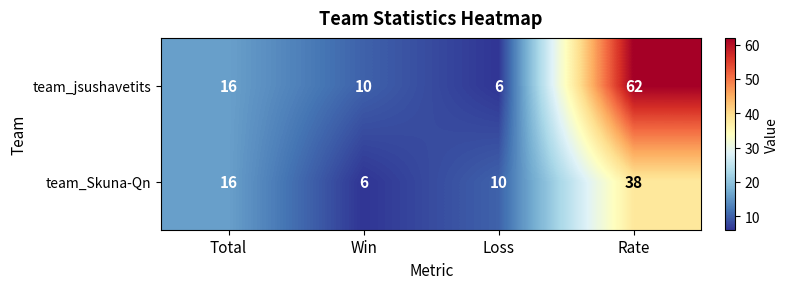

At how many categories does at least one series exceed 24?

1